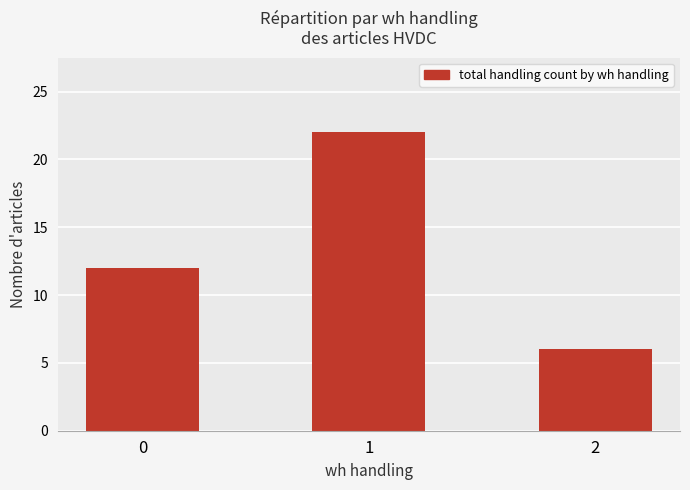

What is the change in value from 1 to 2?

-16